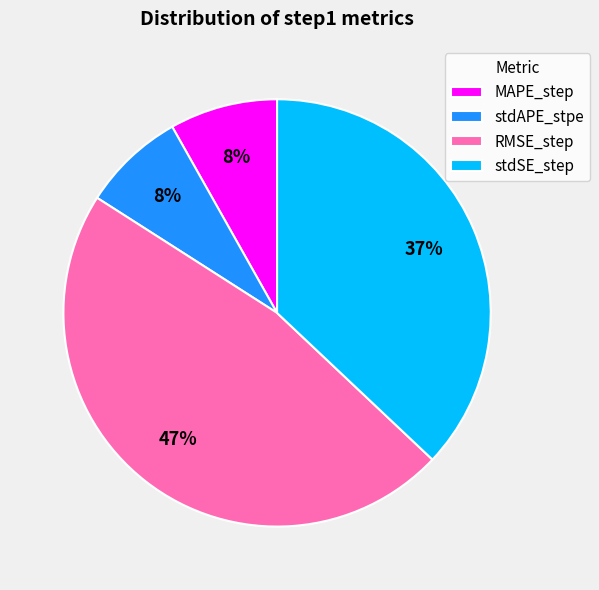

What is the largest slice in the pie chart?

RMSE_step